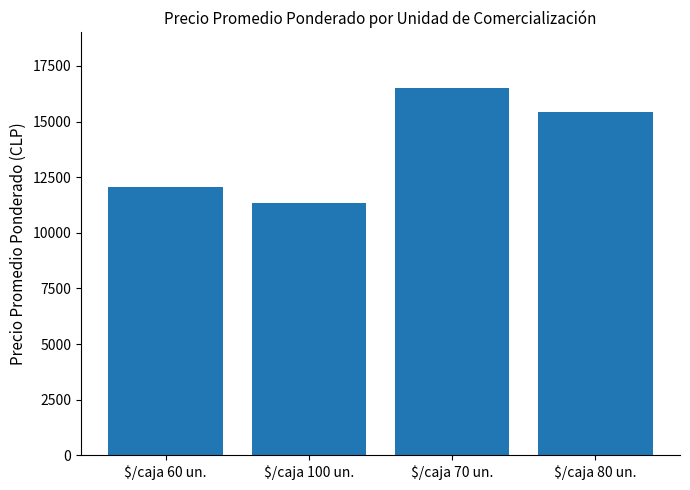

How many series are shown in this chart?

1